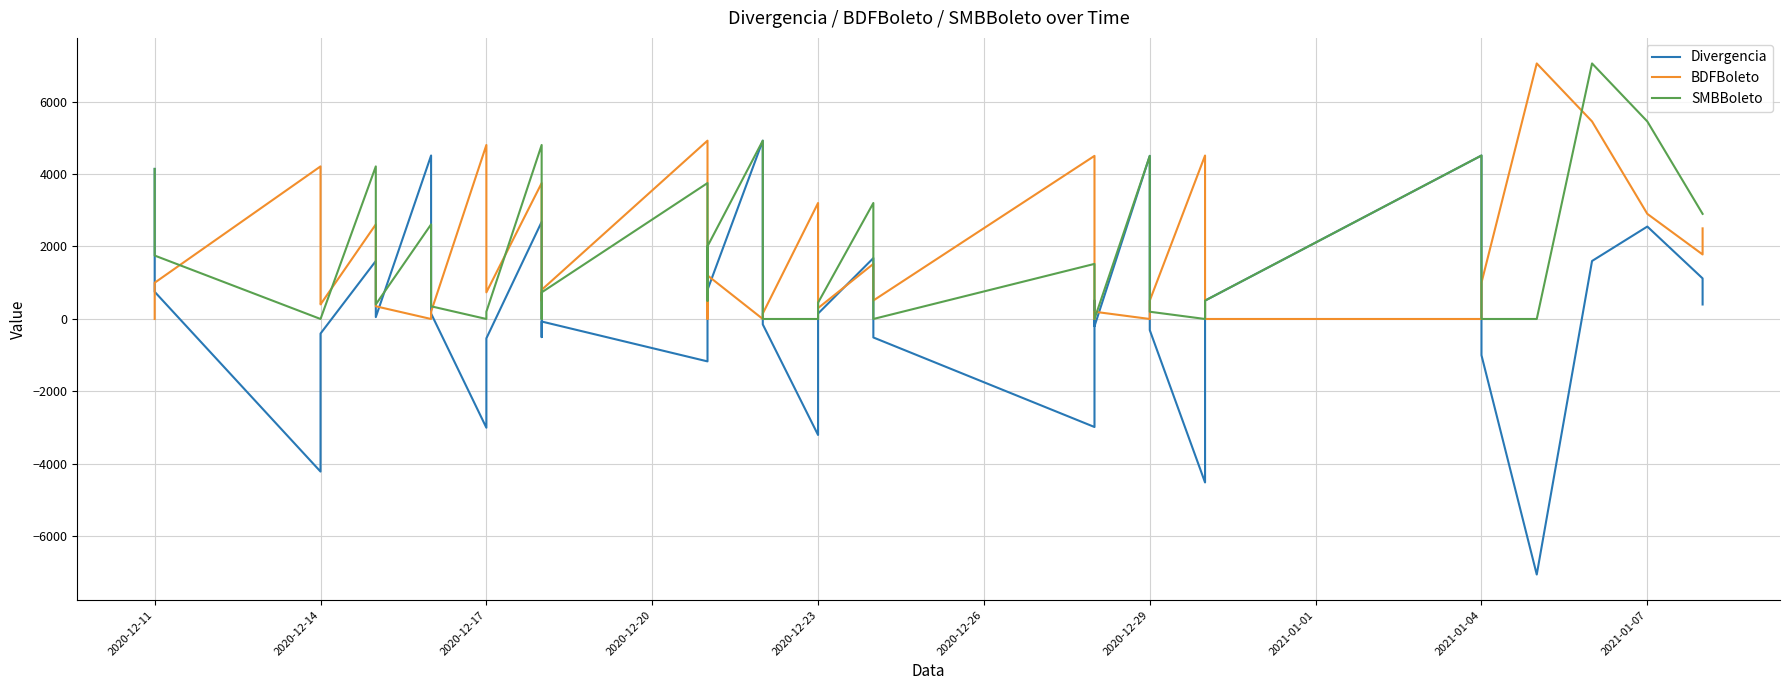

Which series ends up on top after the final intersection of SMBBoleto and BDFBoleto?

SMBBoleto